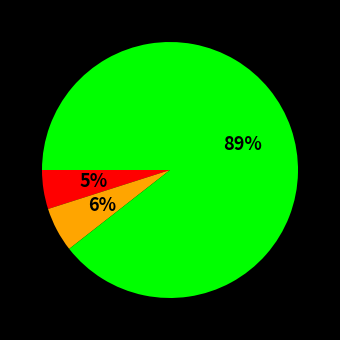

Is there any slice that represents more than half of the pie?

Yes